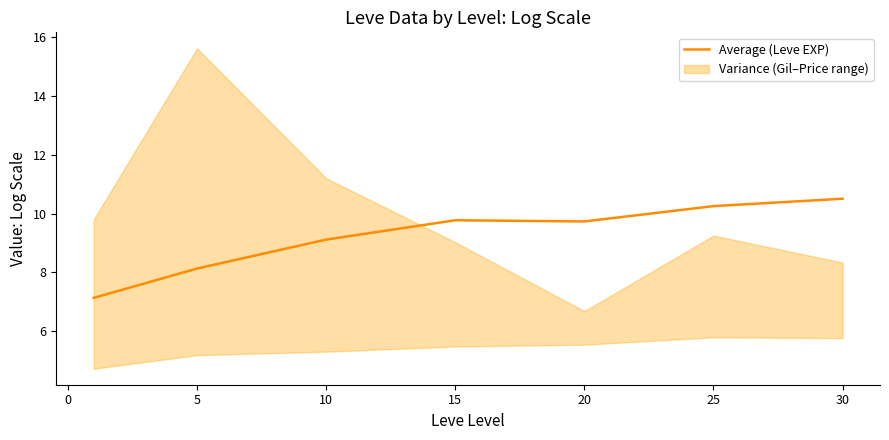

True or false: Average (Leve EXP) has a value of 17.0 at 20.

False